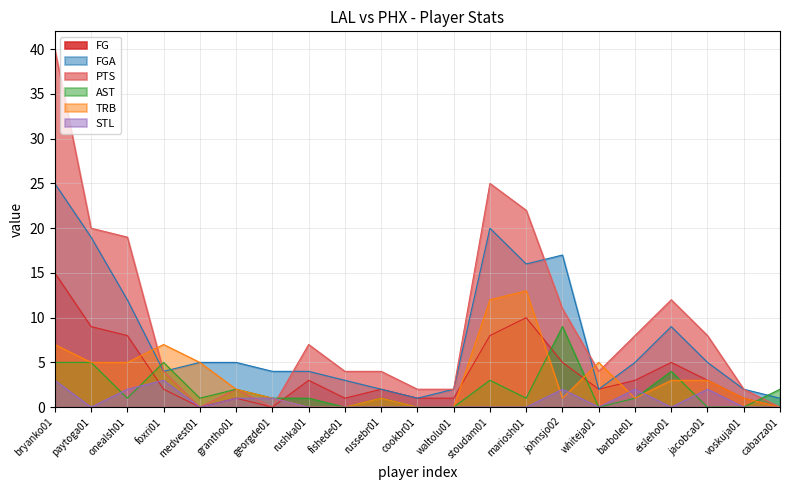

What are all the series names shown in the legend?

FG, FGA, PTS, AST, TRB, STL